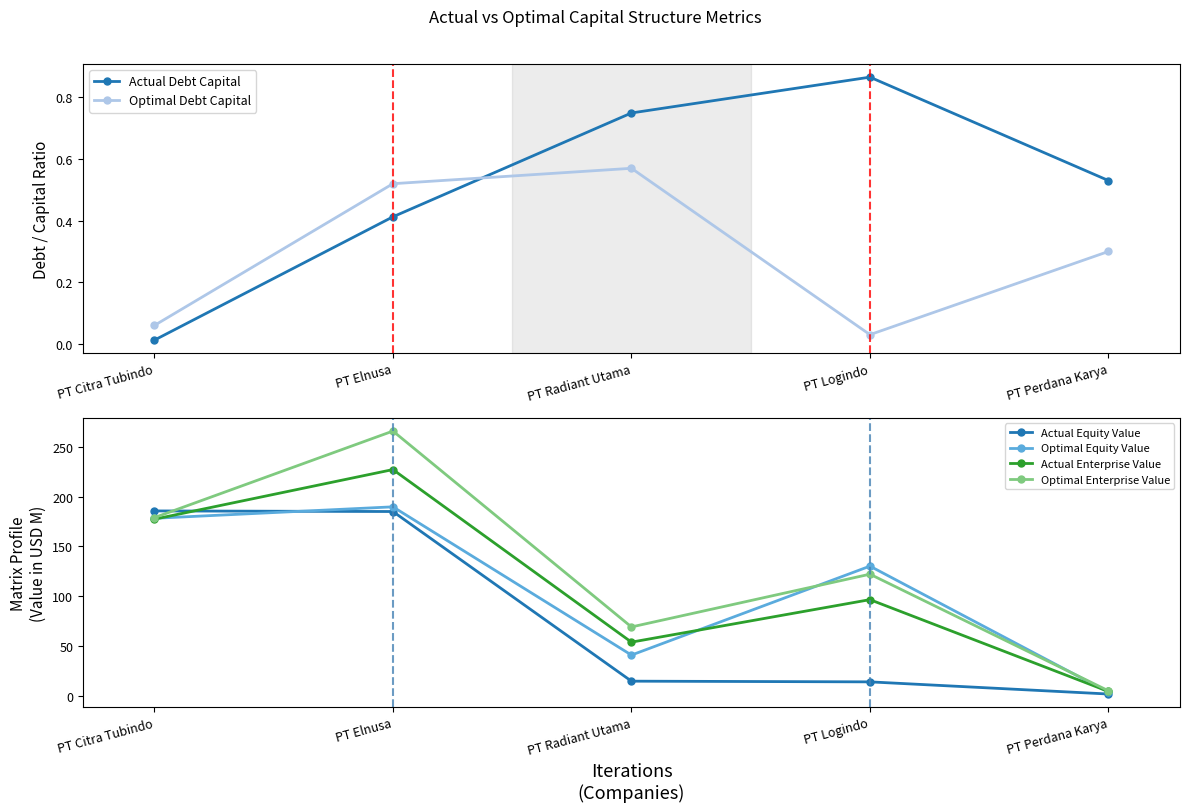

What is the sum of the Optimal Enterprise Value values at PT Perdana Karya and PT Logindo?

127.8